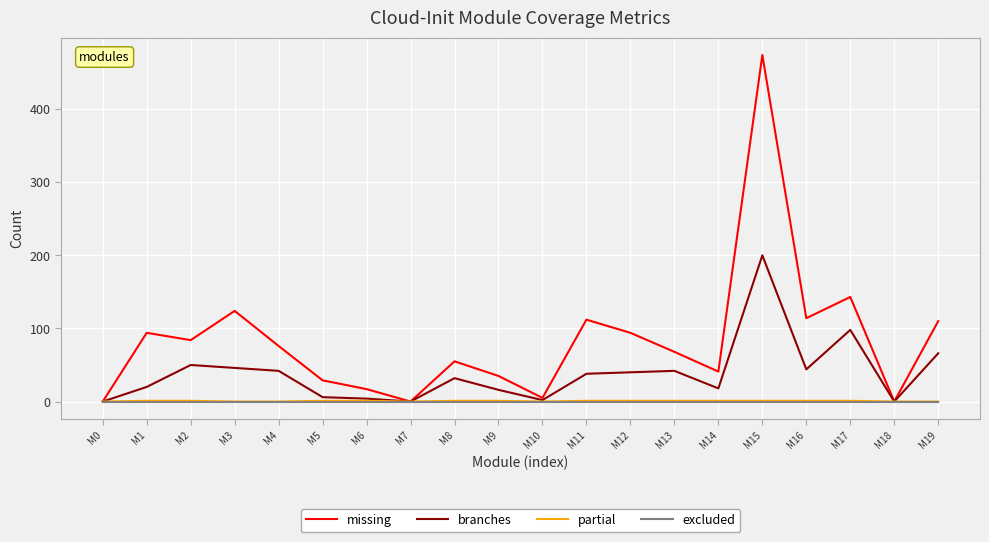

At which category is the sum across all series the highest?

M15